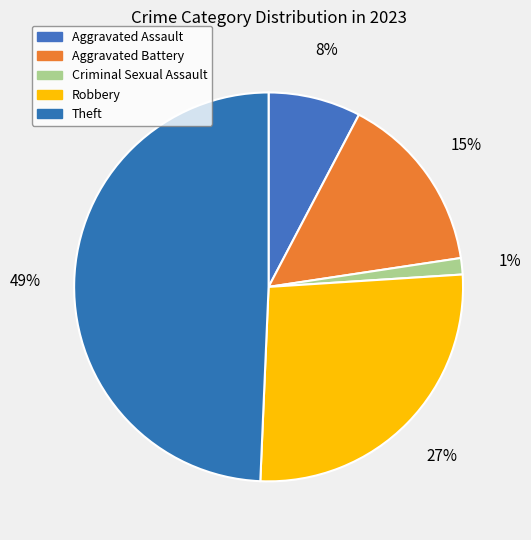

How many slices are in this pie chart?

5